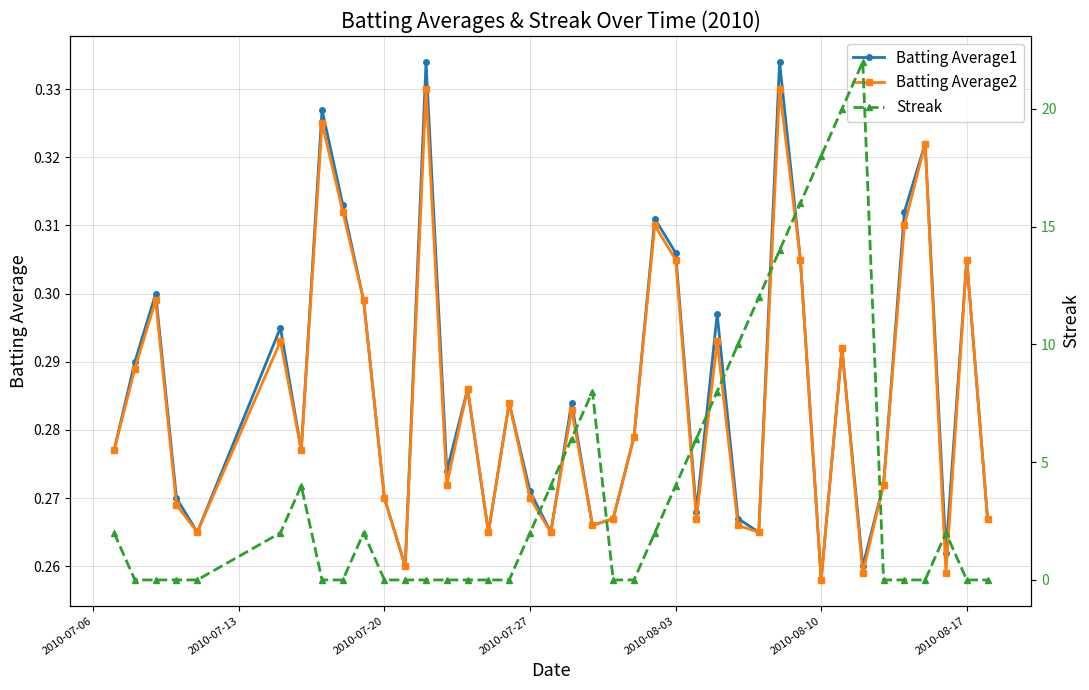

Where is Batting Average1 nearest to the value 0?

2010-08-10